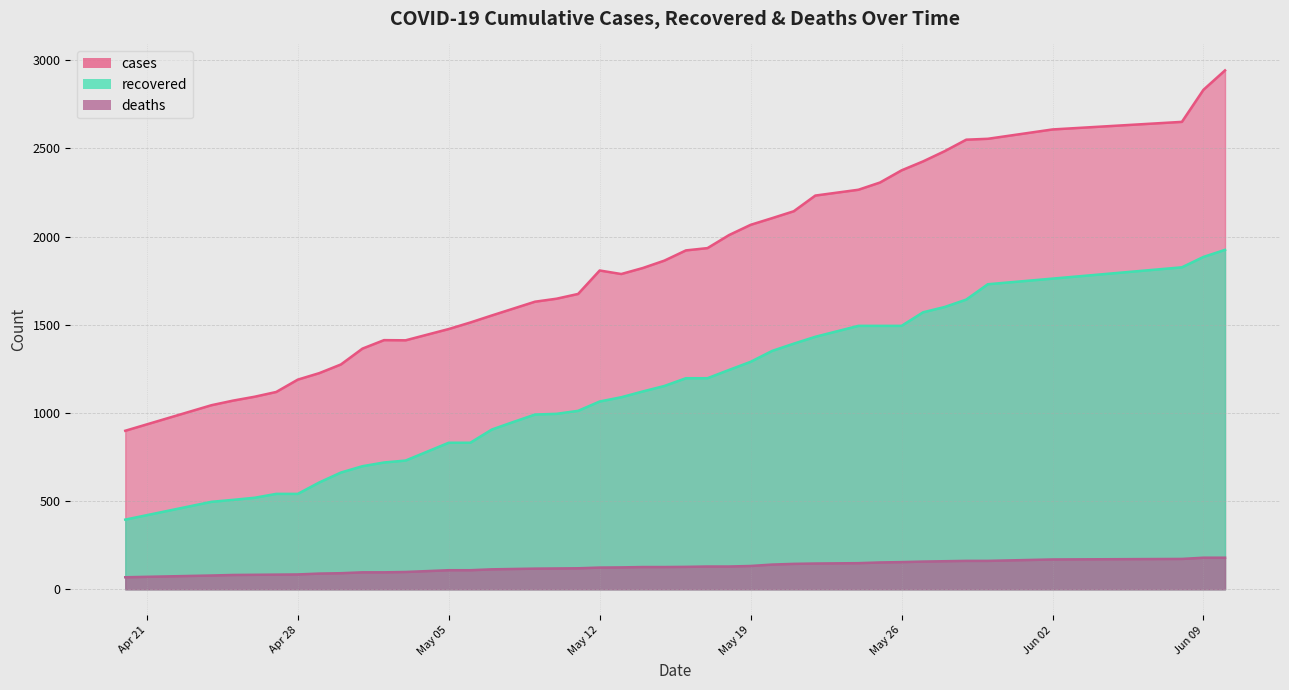

What is the minimum value shown in the chart?

68